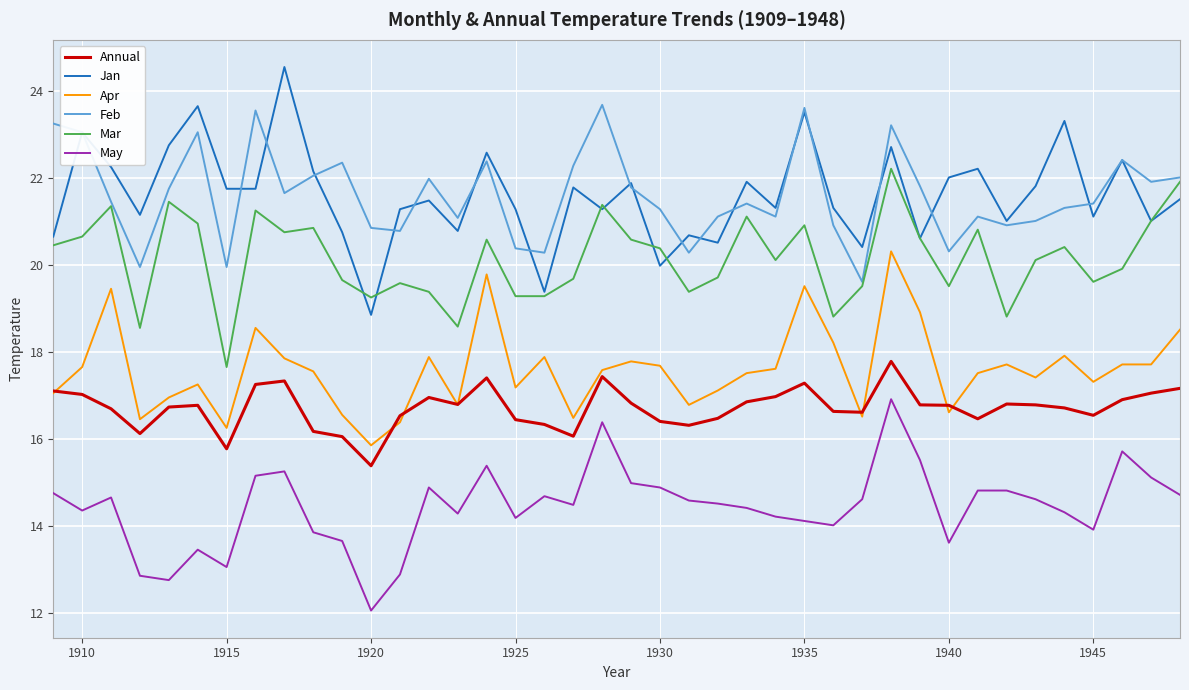

True or false: Feb and Annual intersect in this chart.

False